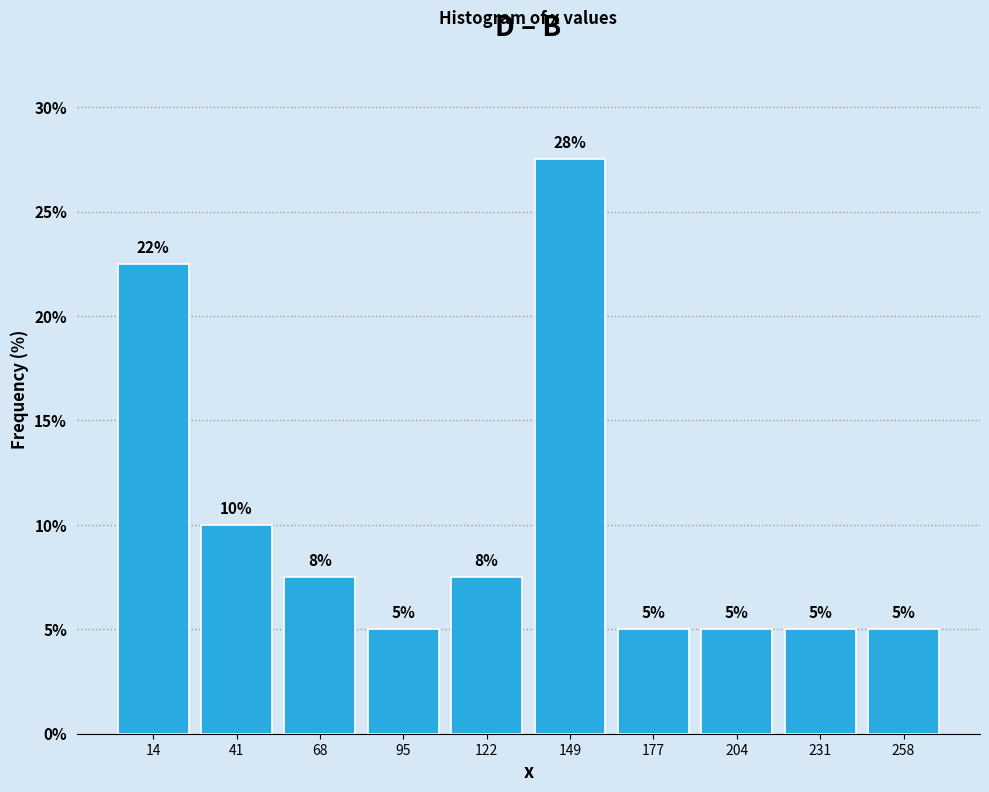

Which range on the x-axis has the tallest bar?

135 to 165